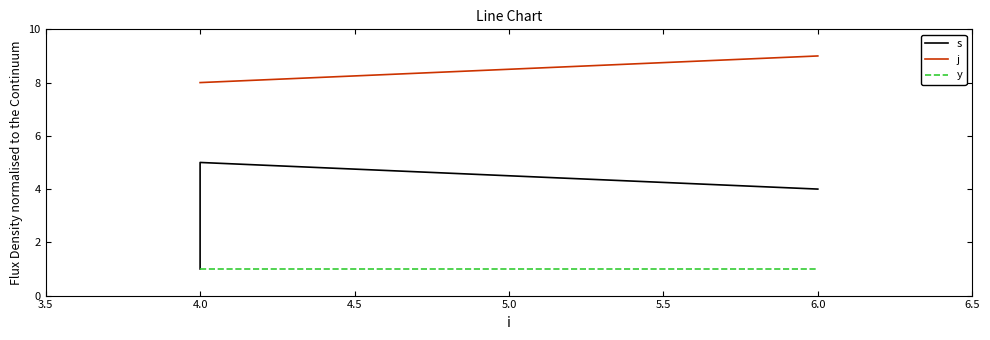

How many distinct data groups are displayed?

3